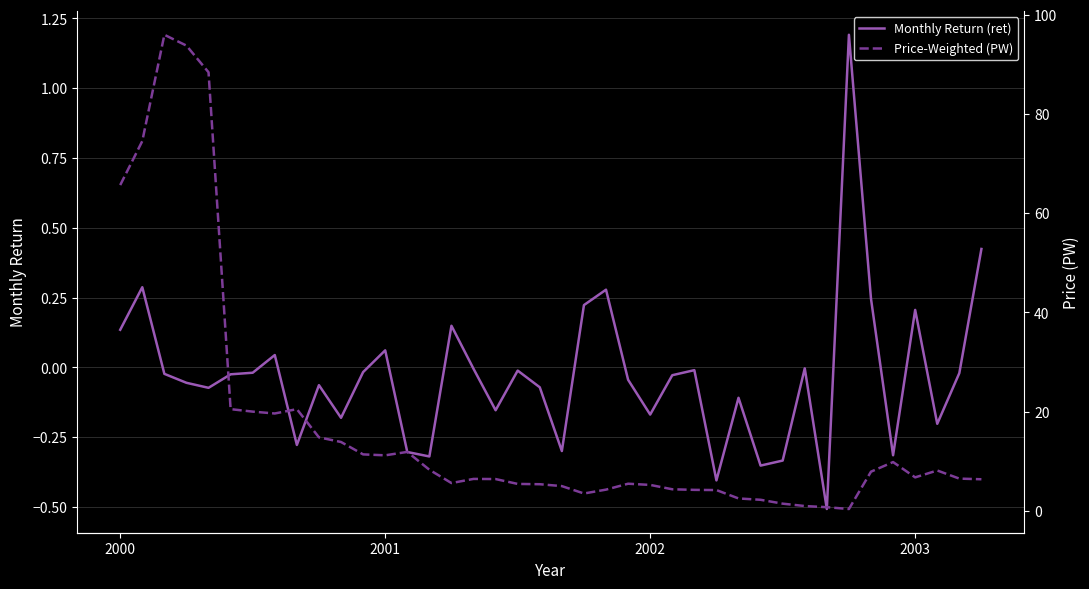

What is the lowest value of the Monthly Return (ret) series?

-0.5